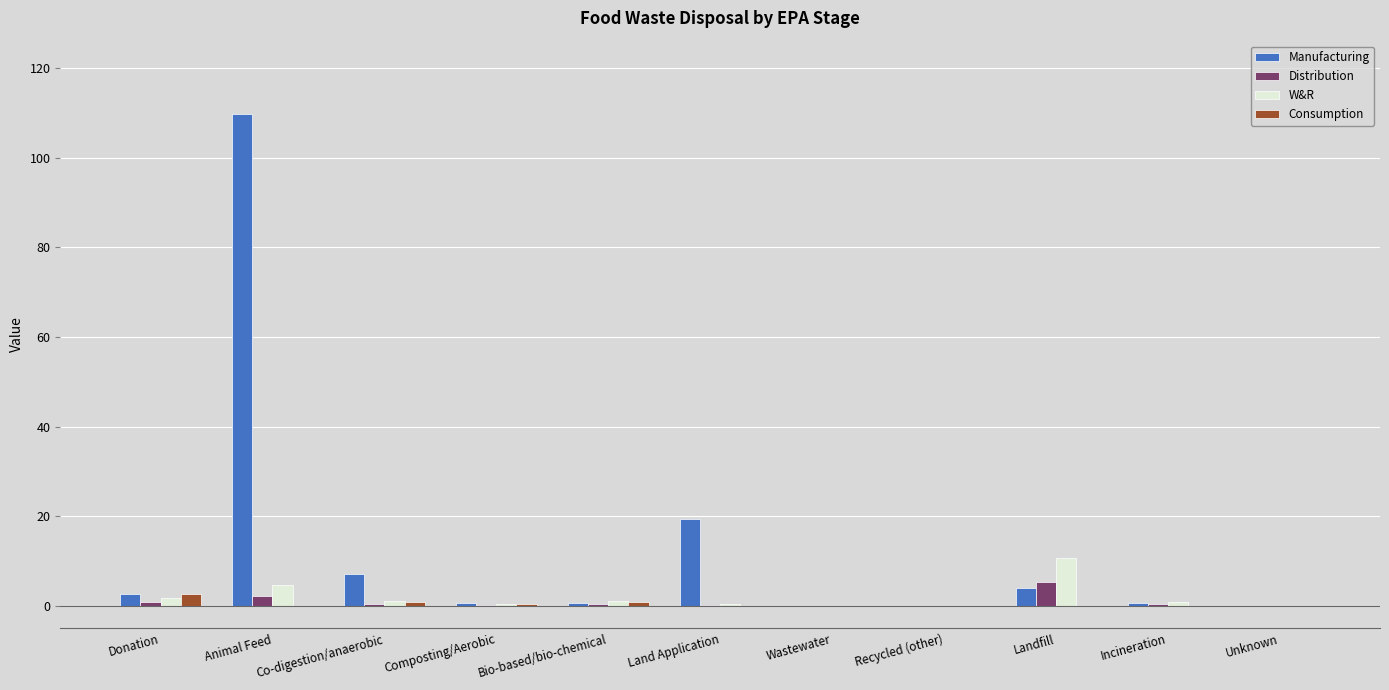

Which series has the widest spread of values?

Manufacturing